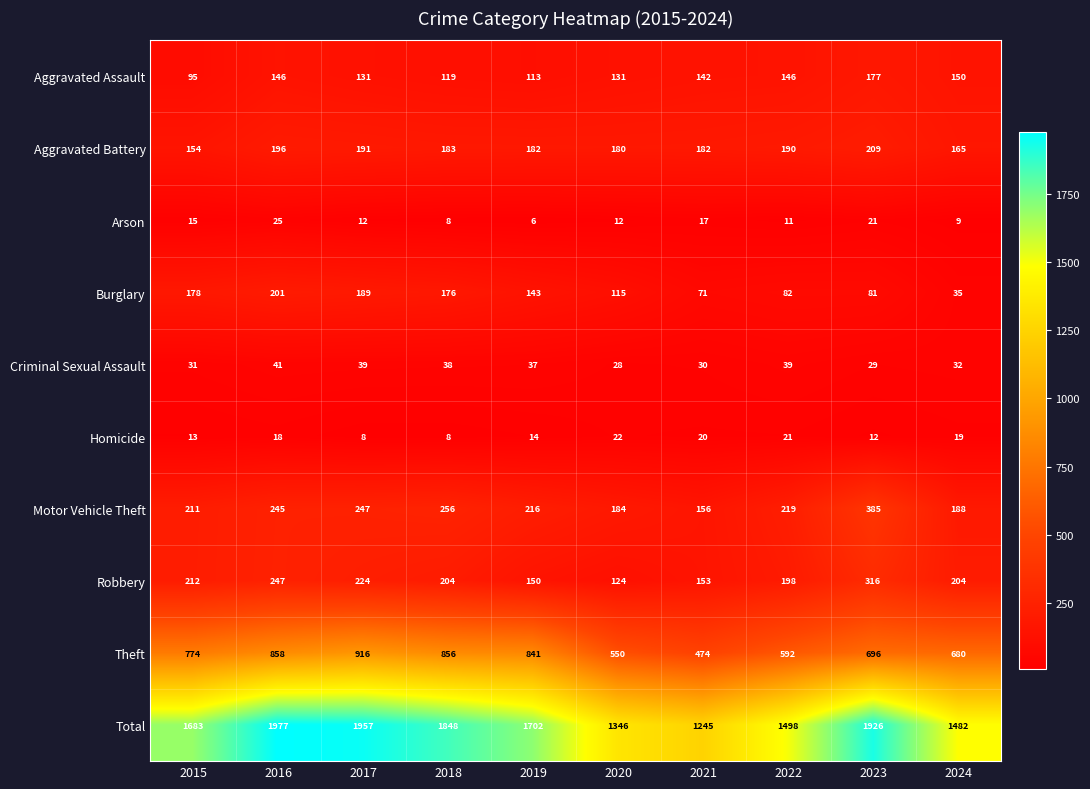

Which series has the largest total across all categories?

Total